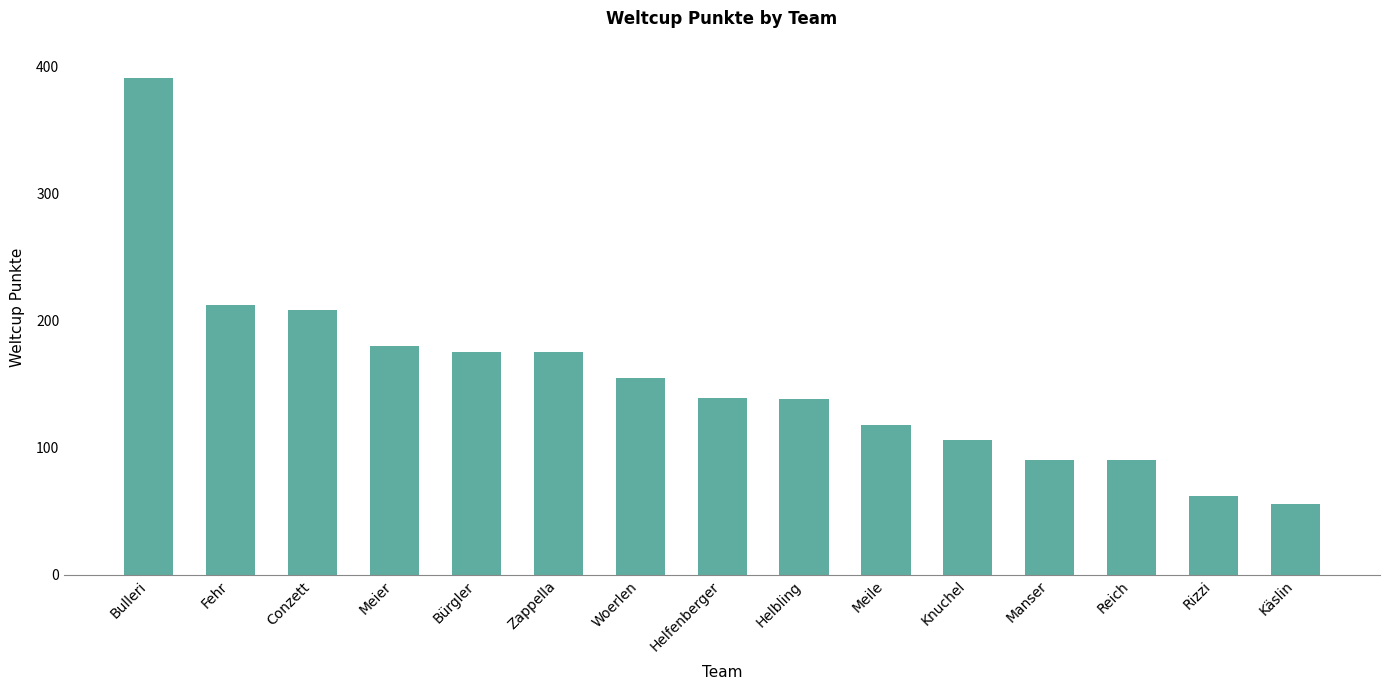

Is it true that the value at Fehr is 278?

False